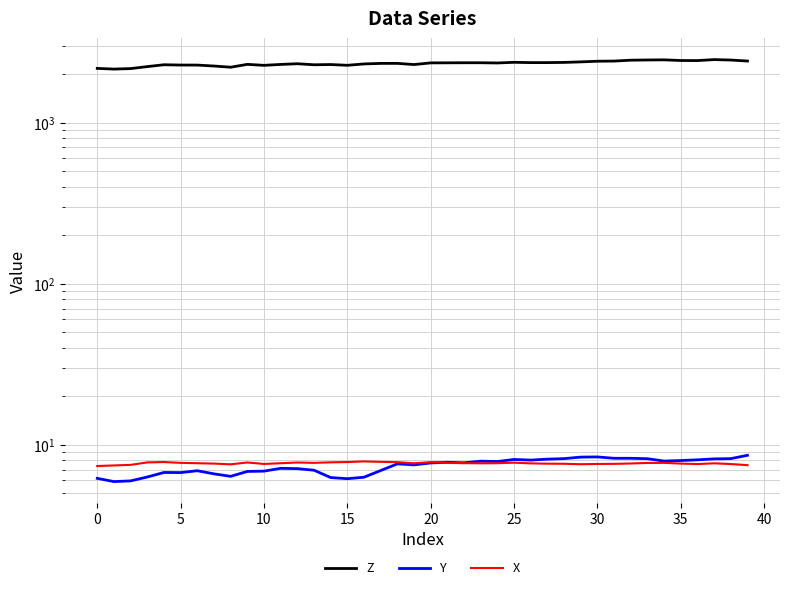

What is the total value across all series at 11?

2310.9